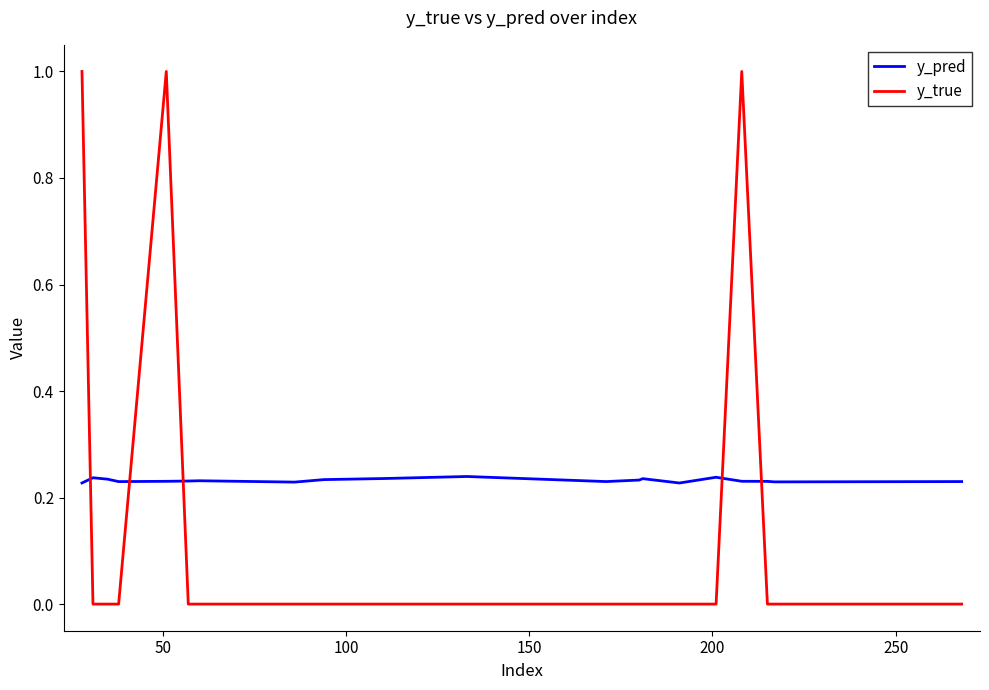

What is the highest value of the y_true series?

1.0